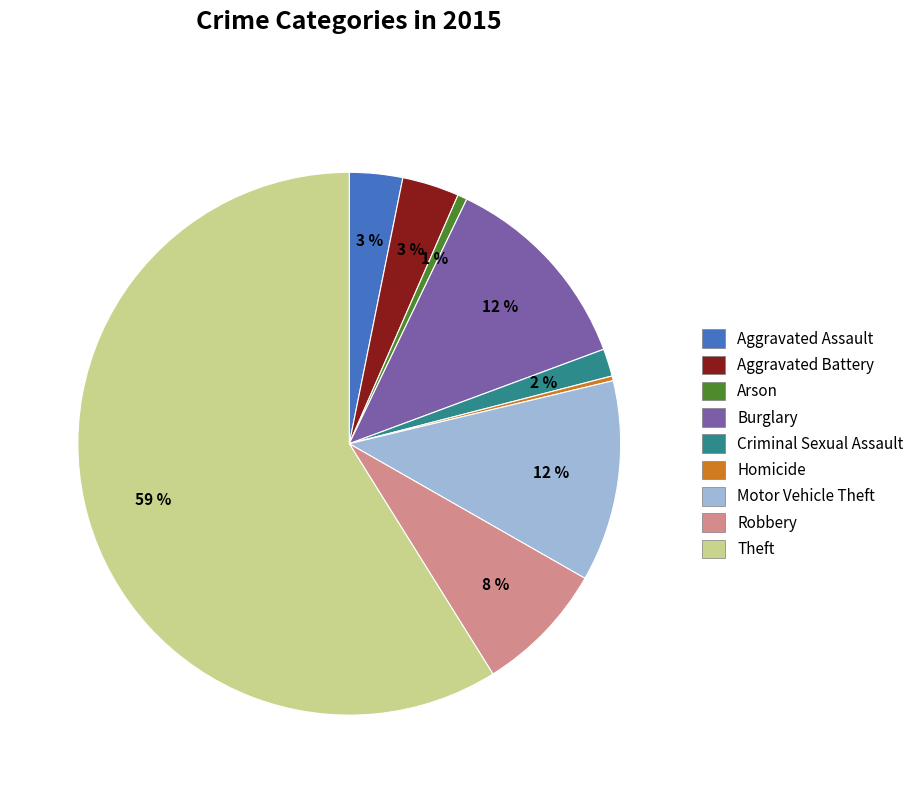

Count the number of slices in the pie.

9